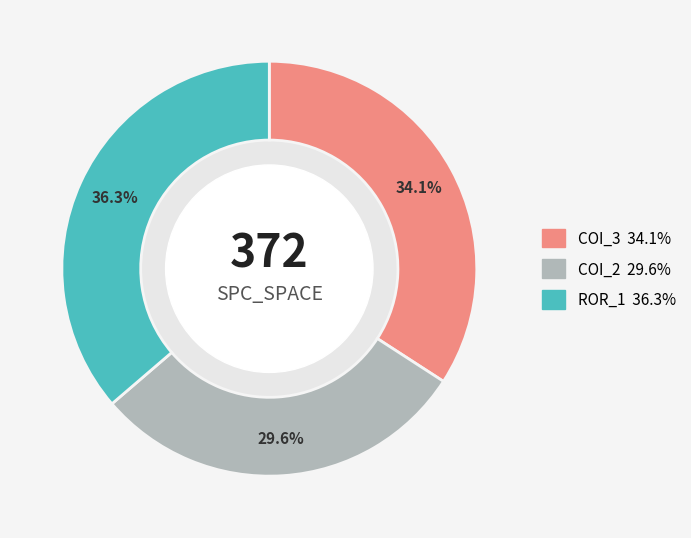

Does any single category account for the majority?

No